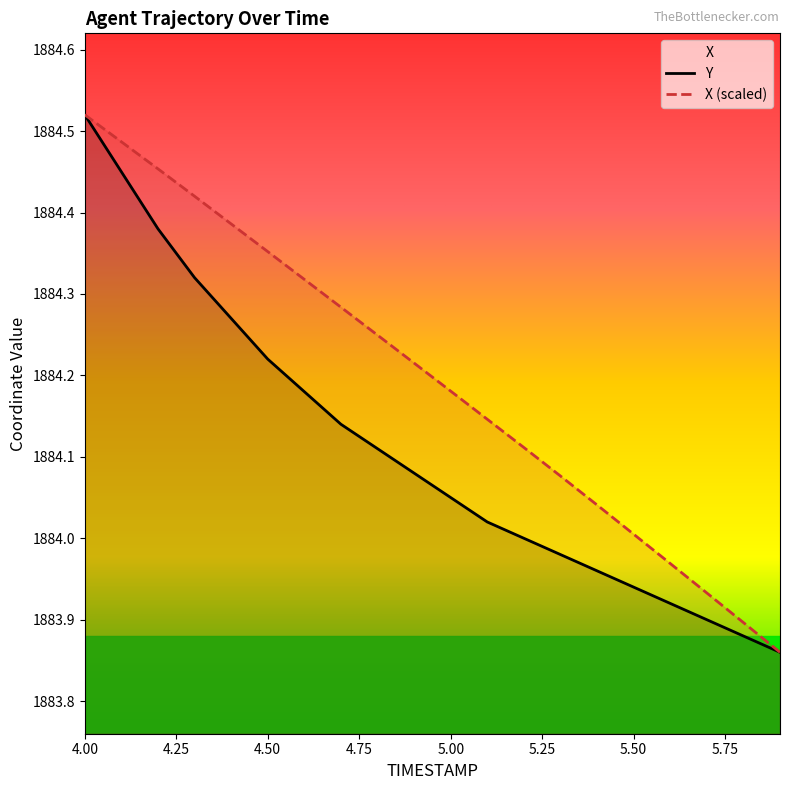

Between 4.0 and 4.5, which series saw the biggest shift?

Y